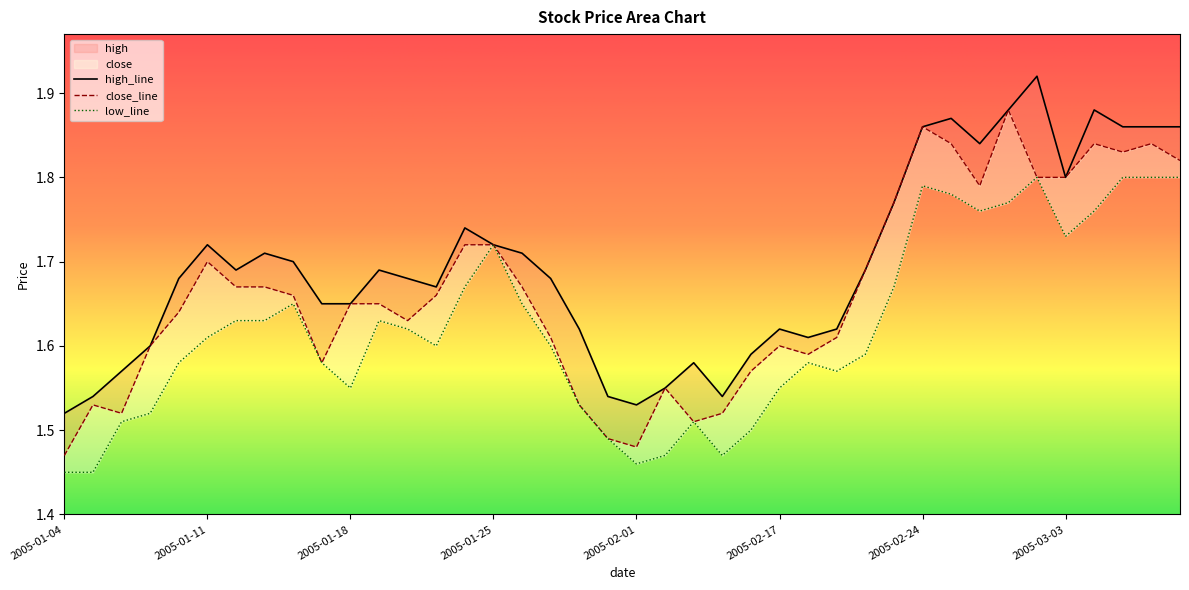

Rank the categories by low value from lowest to highest.

2005-01-04, 2005-01-05, 2005-02-01, 2005-02-02, 2005-02-04, 2005-01-31, 2005-02-16, 2005-01-06, 2005-02-03, 2005-01-07, 2005-01-28, 2005-01-18, 2005-02-17, 2005-02-21, 2005-01-10, 2005-01-17, 2005-02-18, 2005-02-22, 2005-01-21, 2005-01-27, 2005-01-11, 2005-01-20, 2005-01-12, 2005-01-13, 2005-01-19, 2005-01-14, 2005-01-26, 2005-01-24, 2005-02-23, 2005-01-25, 2005-03-03, 2005-02-28, 2005-03-04, 2005-03-01, 2005-02-25, 2005-02-24, 2005-03-02, 2005-03-07, 2005-03-08, 2005-03-09